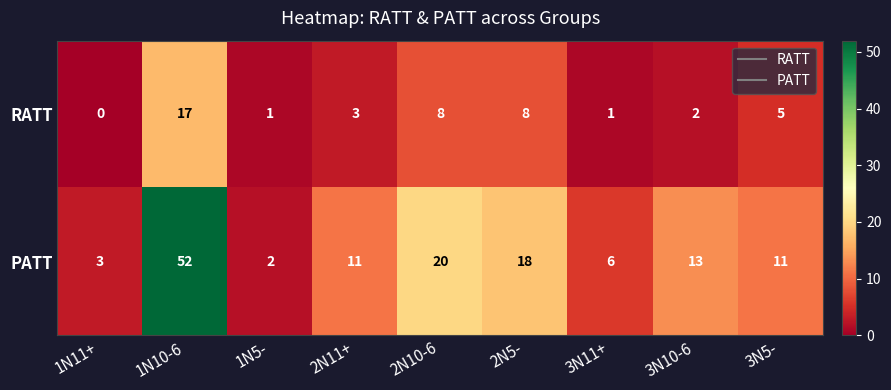

The value of PATT at 2N10-6 is 20. True or false?

True